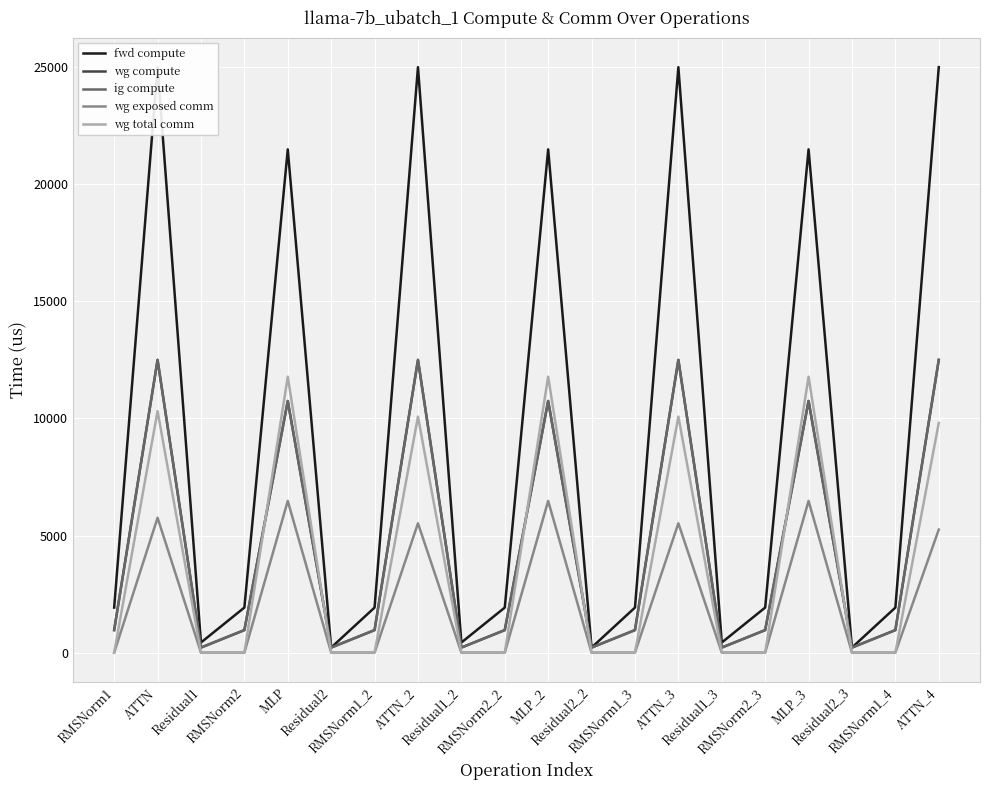

What is the difference between the maximum and minimum values in the ig compute series?

12286.7